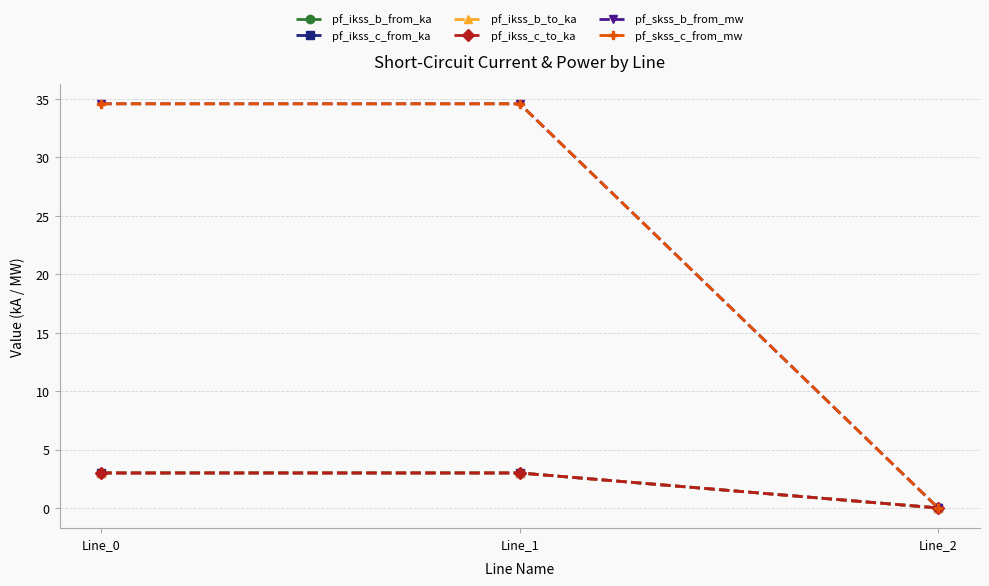

Reading left to right, transcribe all the data shown in this chart.

pf_ikss_b_from_ka: Line_0=3.0	Line_1=3.0	Line_2=0.0
pf_ikss_c_from_ka: Line_0=3.0	Line_1=3.0	Line_2=0.0
pf_ikss_b_to_ka: Line_0=3.0	Line_1=3.0	Line_2=0.0
pf_ikss_c_to_ka: Line_0=3.0	Line_1=3.0	Line_2=0.0
pf_skss_b_from_mw: Line_0=34.6	Line_1=34.6	Line_2=0.0
pf_skss_c_from_mw: Line_0=34.6	Line_1=34.6	Line_2=0.0